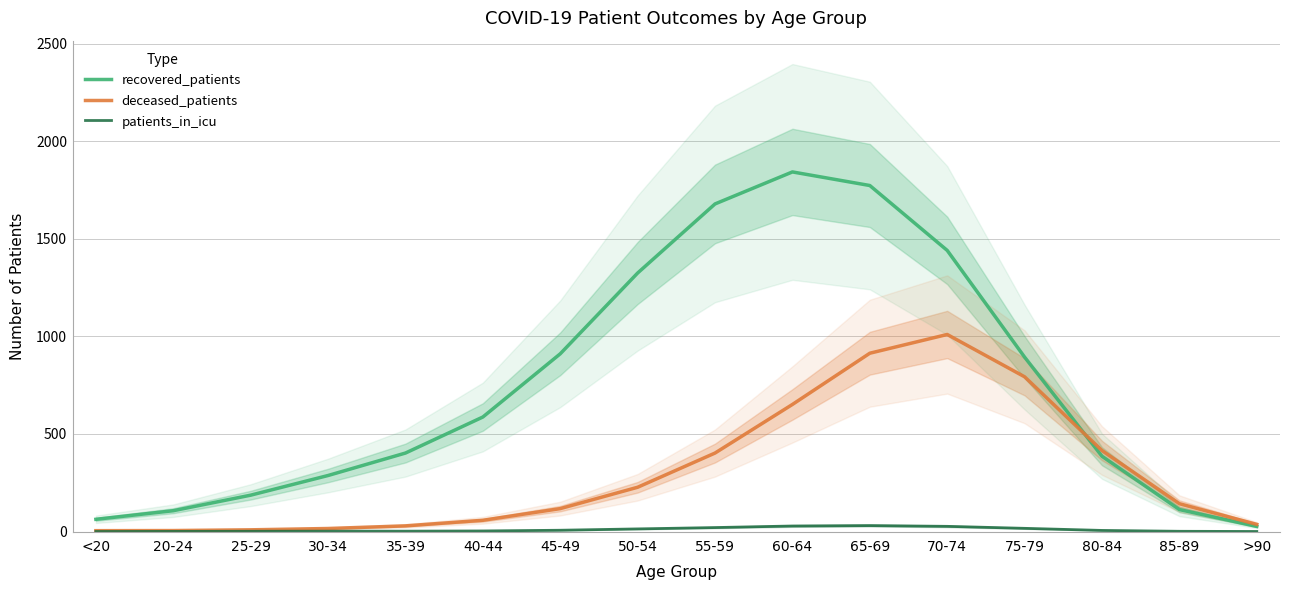

What is the difference between the maximum and second lowest values in the recovered_patients series?

1780.1